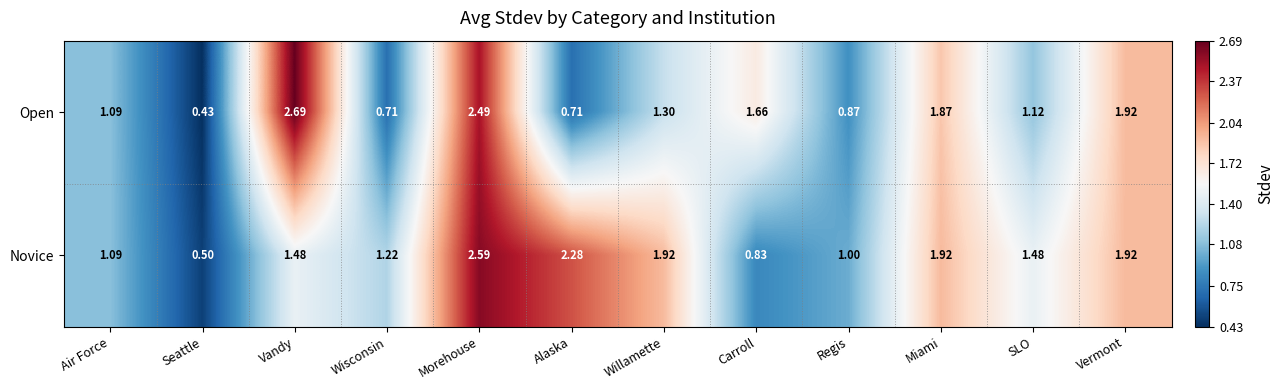

Which category has the highest value across all series?

Vandy